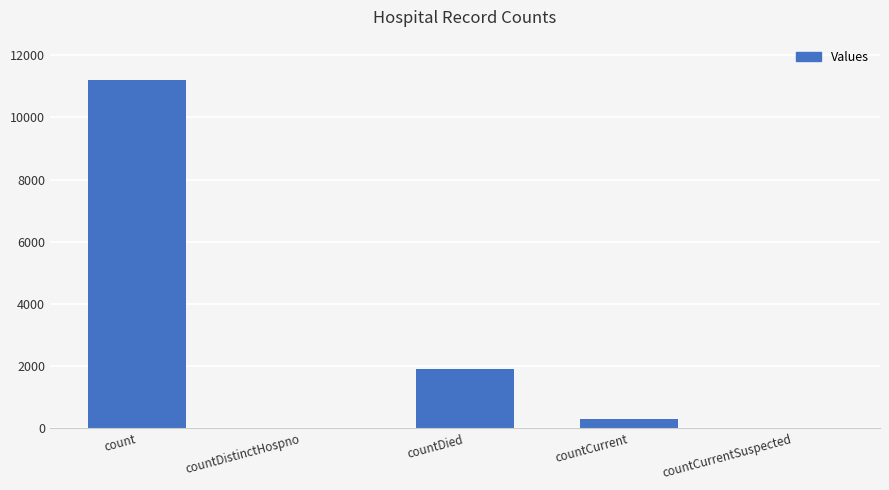

Reading left to right, extract all data points from this chart.

11202	0	1904	286	0